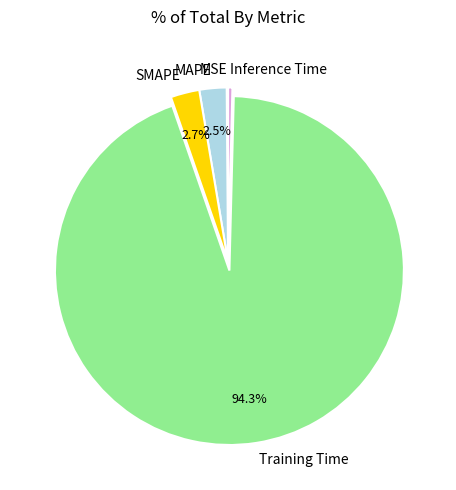

Combined, do SMAPE and Training Time account for over 50%?

Yes